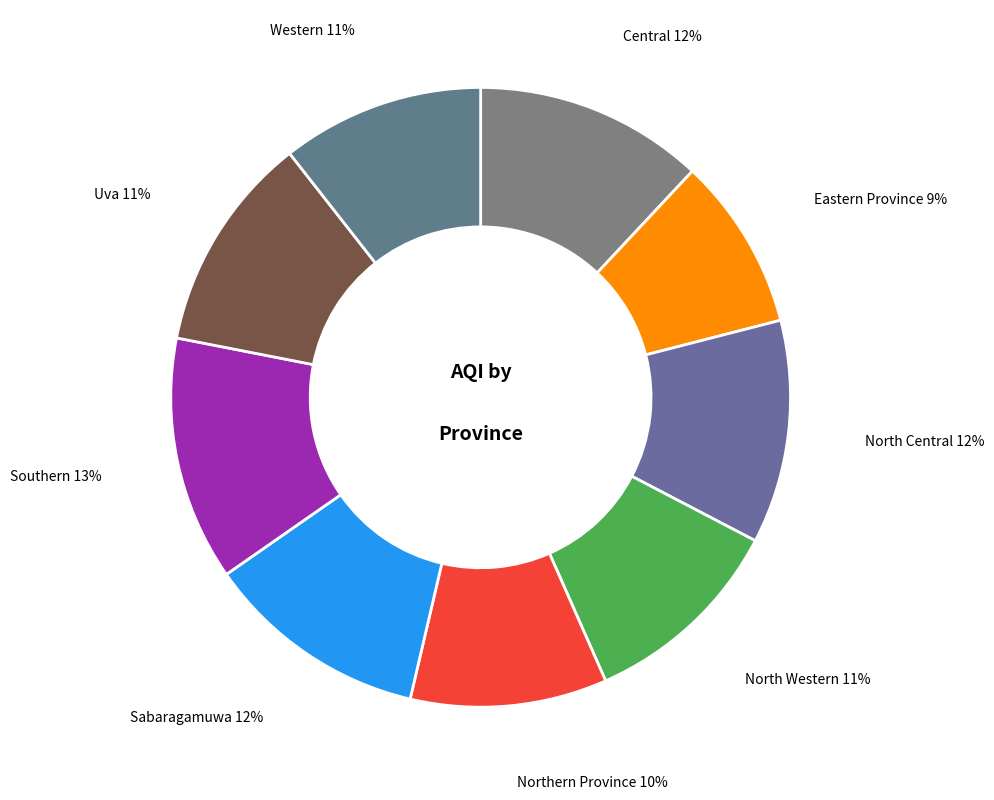

What is the ratio of the value at Eastern Province to the value at Uva?

0.8